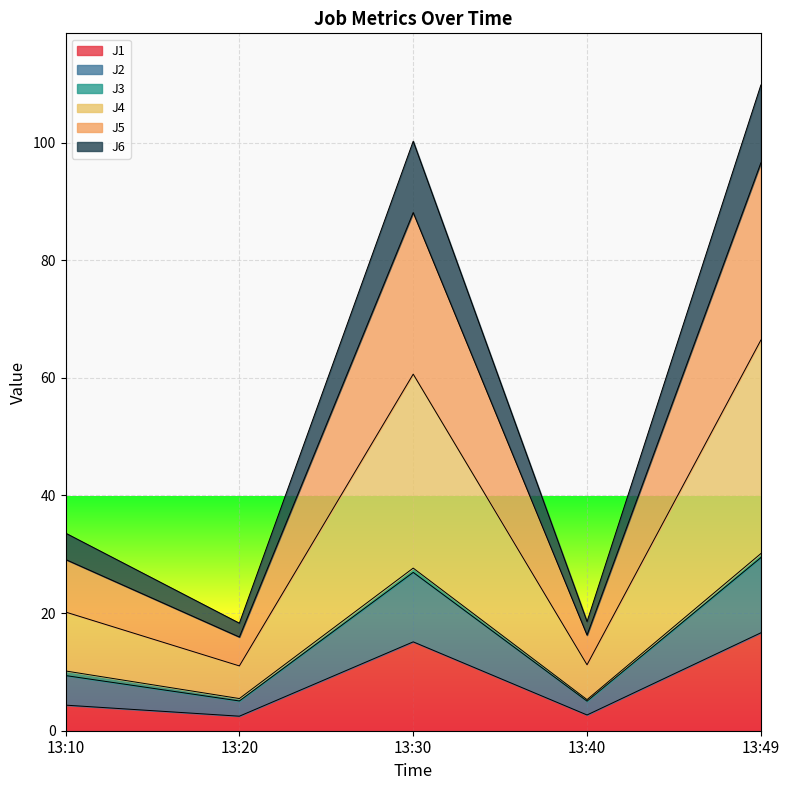

Rank the categories by J5 value from lowest to highest.

13:20, 13:40, 13:10, 13:30, 13:49